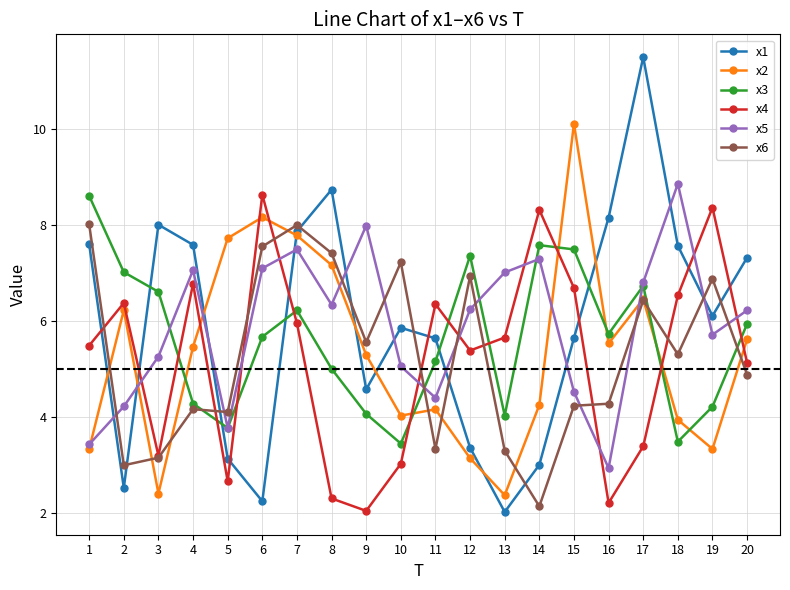

What is the value of the x6 point at the 9th from the left?

5.6